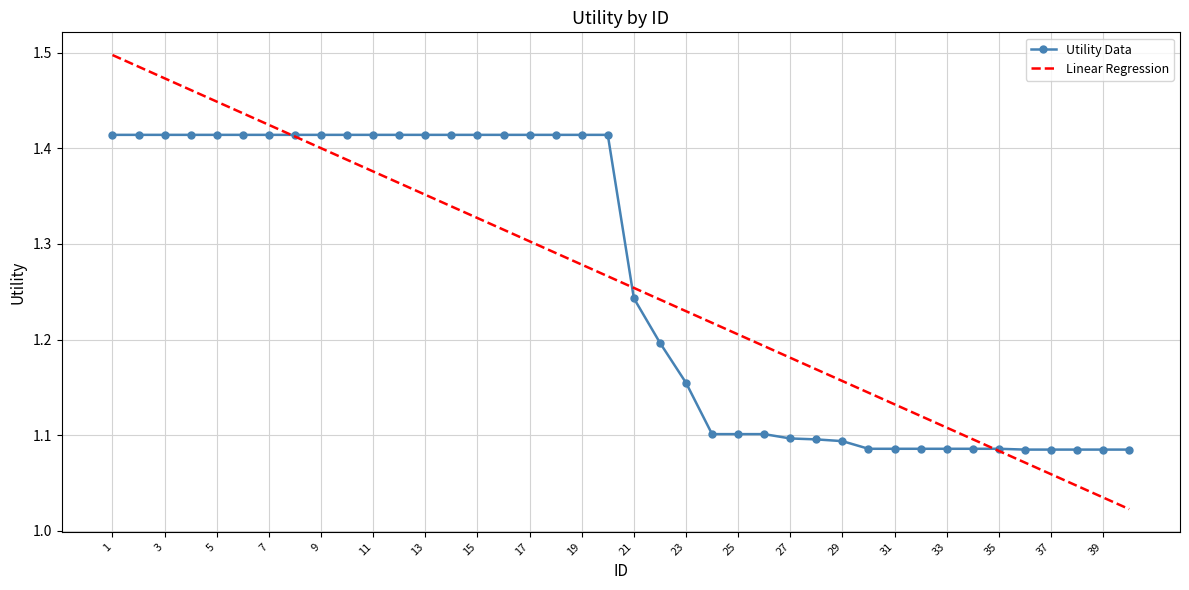

List the series in order of their peak value, lowest first.

Utility Data, Linear Regression